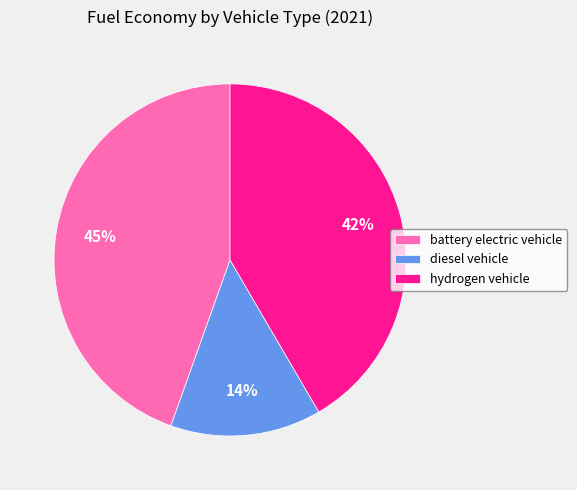

Is the sum of hydrogen vehicle and battery electric vehicle greater than half?

Yes